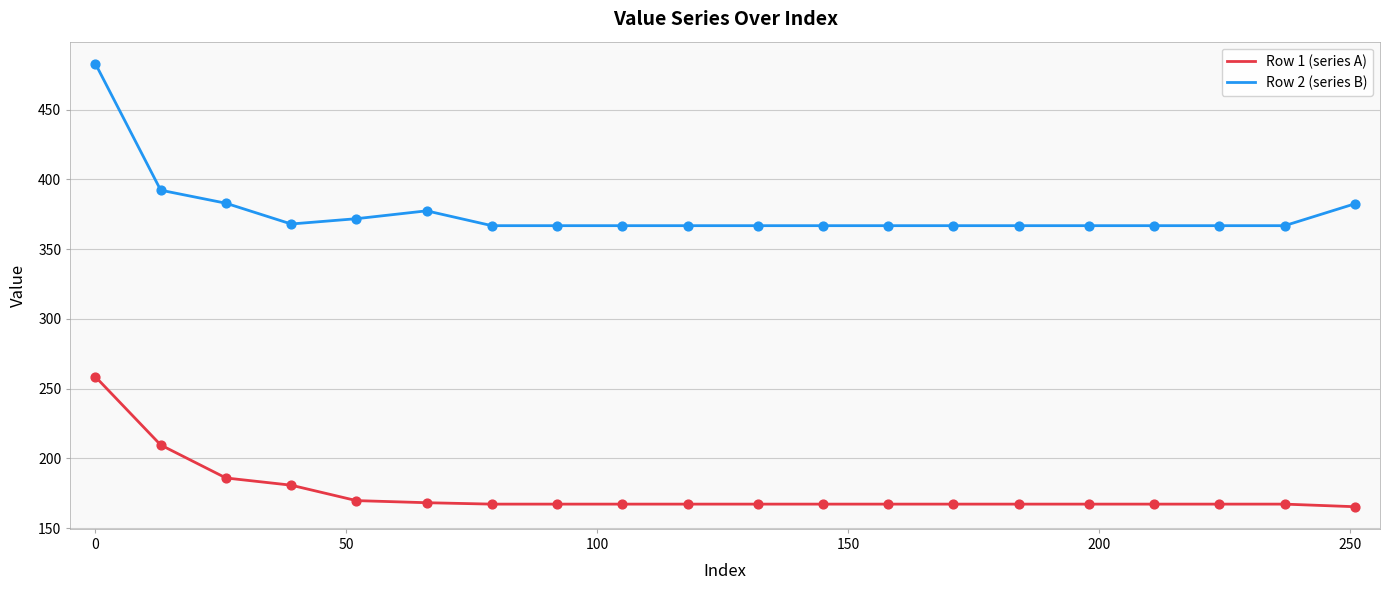

True or false: Row 2 (series B) and Row 1 (series A) cross at least once.

False